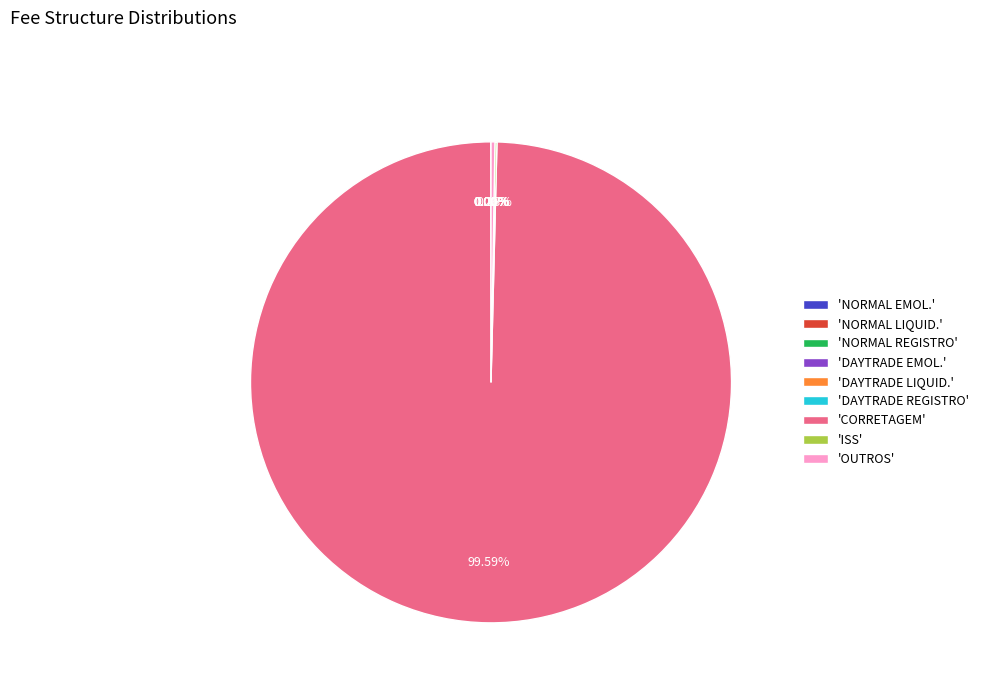

Which slice is the largest?

'CORRETAGEM'